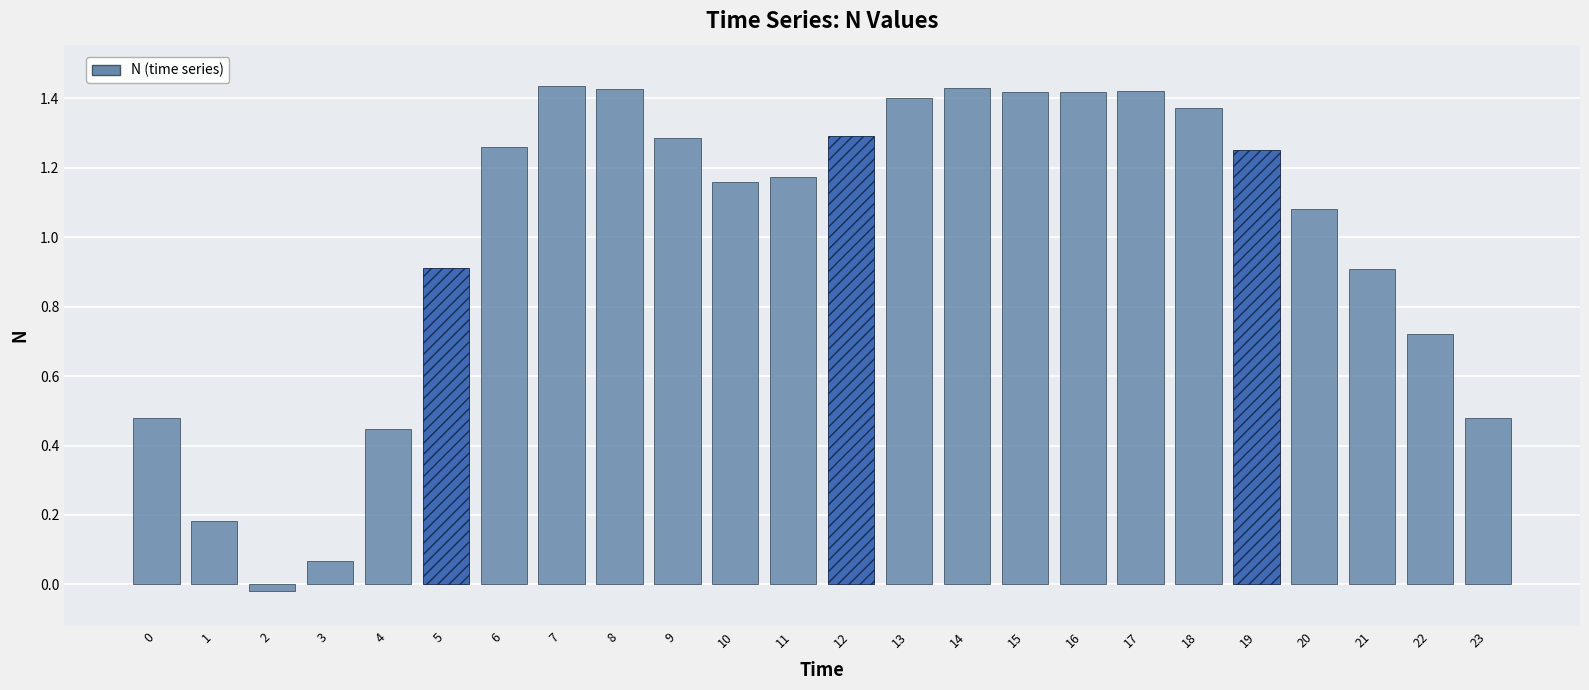

What is the average value?

1.0